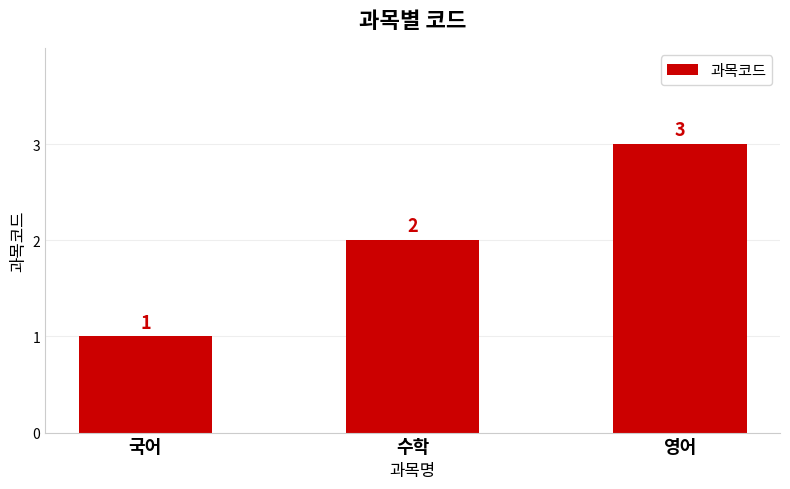

What is the smallest value displayed?

1